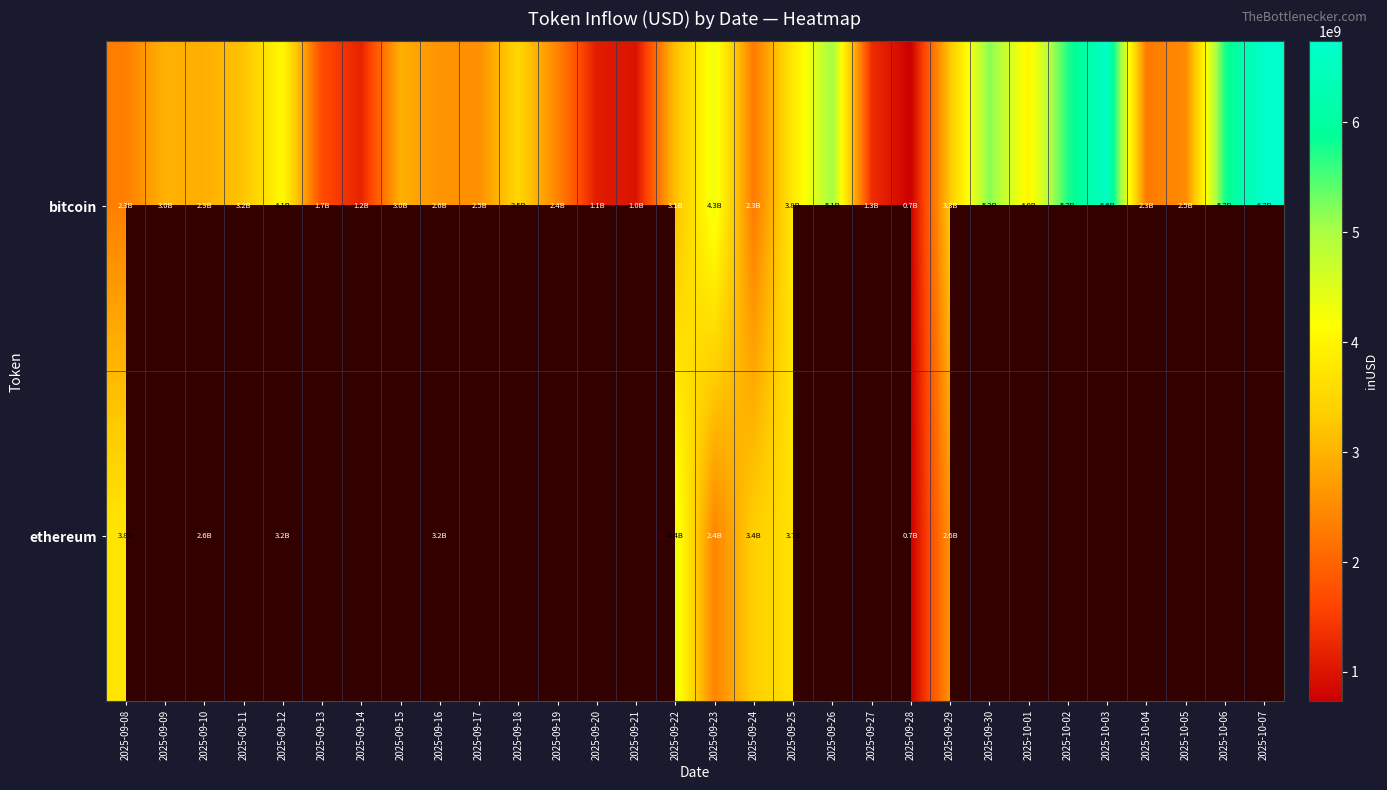

Which has a higher value, 2025-09-08 or 2025-09-28?

2025-09-08